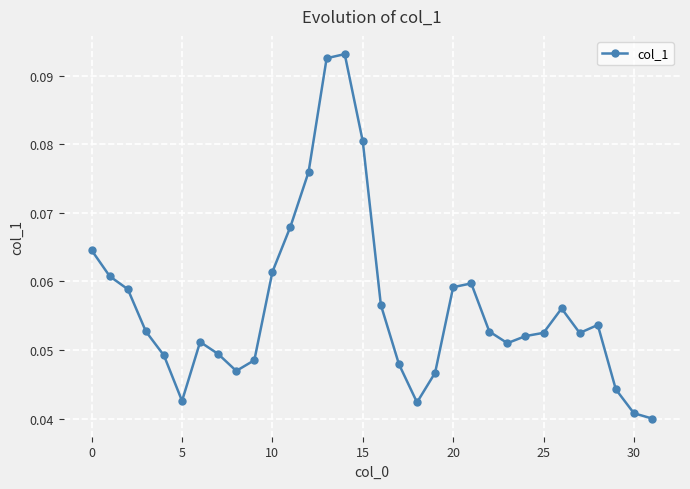

How many values are between 0 and 1?

32